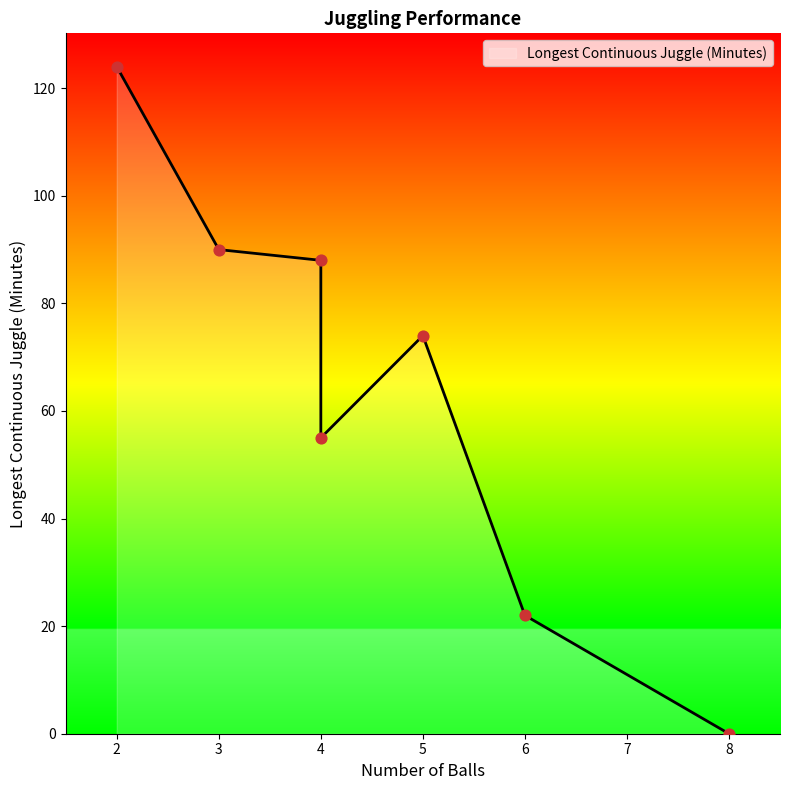

What is the change in value from 3 to 4?

-35